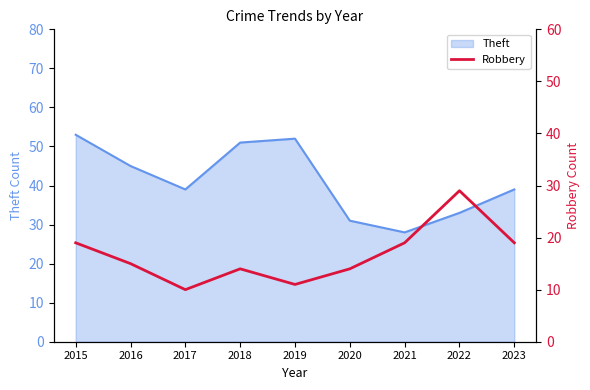

The value of Theft at 2015 is 17. True or false?

False